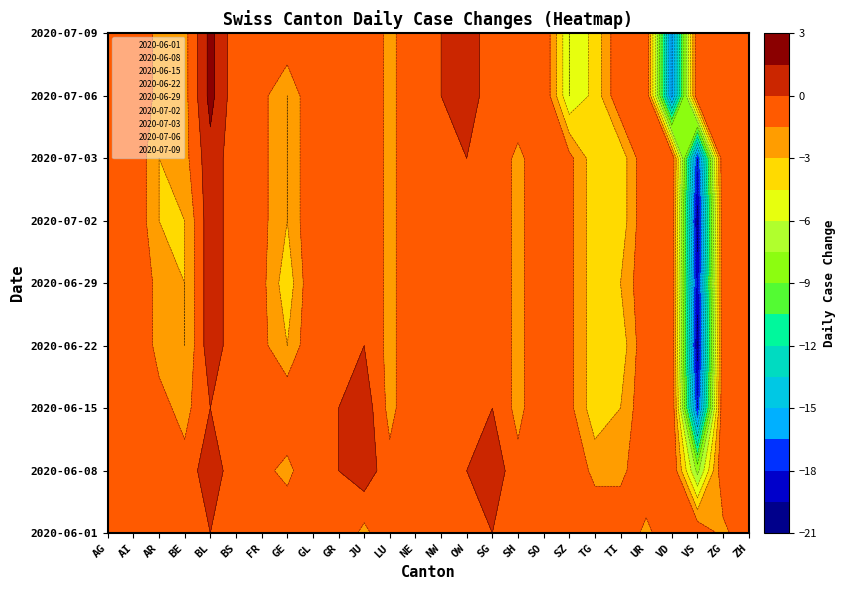

Between 13 and 18, which series saw the biggest shift?

2020-07-06